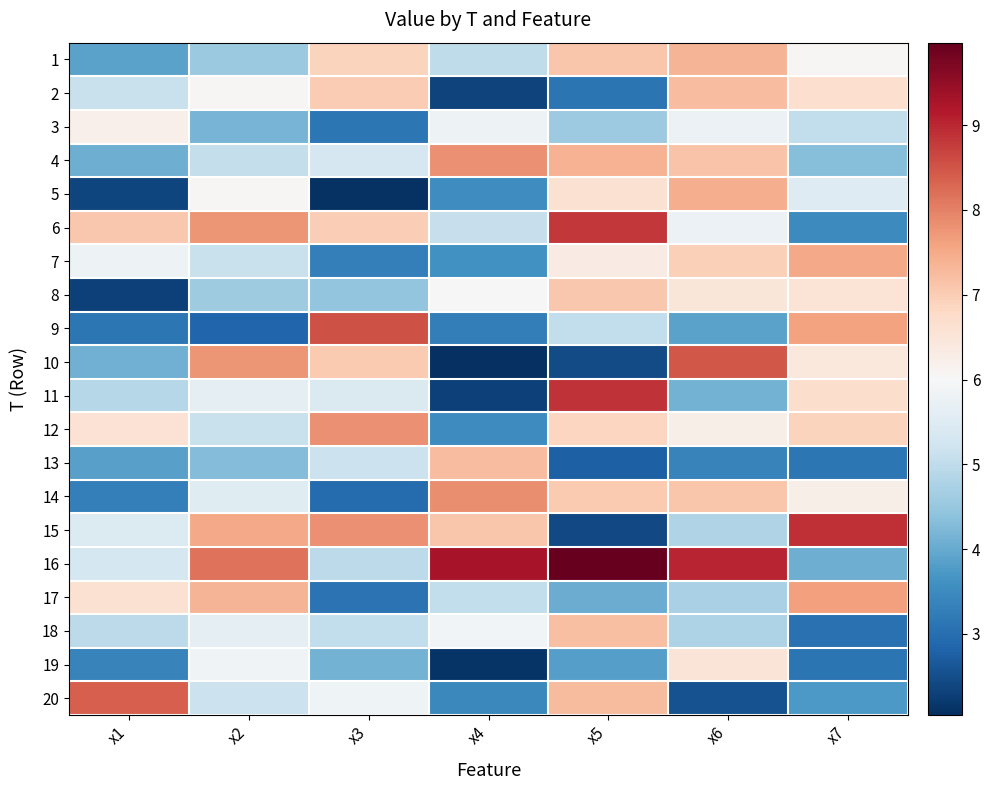

What is the spread (max minus min) of values at x5?

7.6